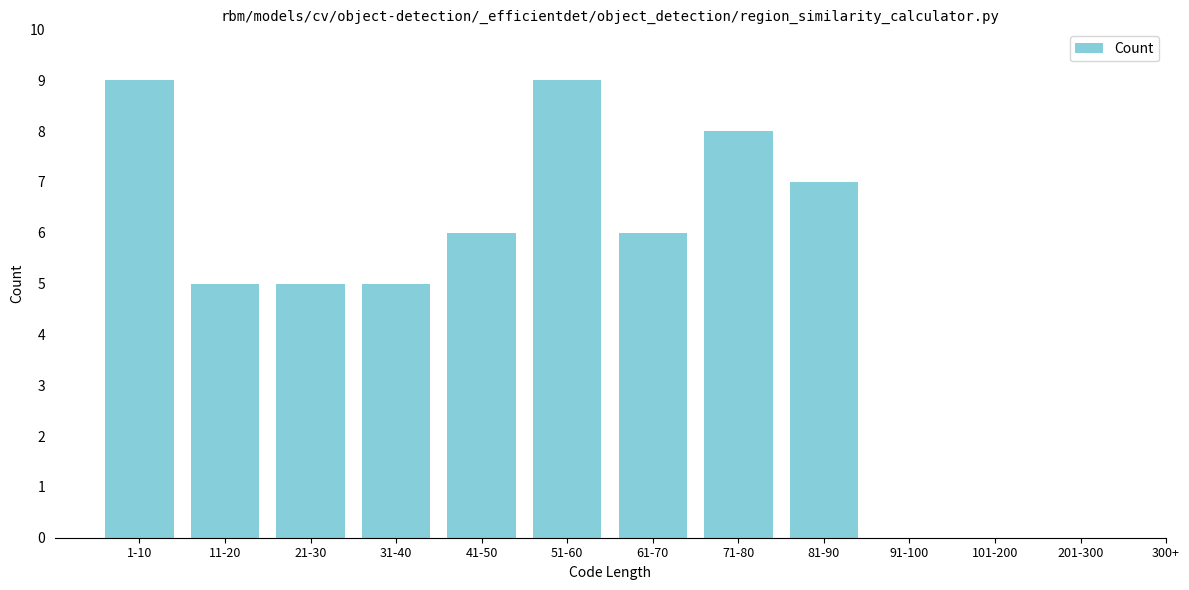

Reading left to right, what are all the values shown in this chart?

1-10=9	11-20=5	21-30=5	31-40=5	41-50=6	51-60=9	61-70=6	71-80=8	81-90=7	91-100=0	101-200=0	201-300=0